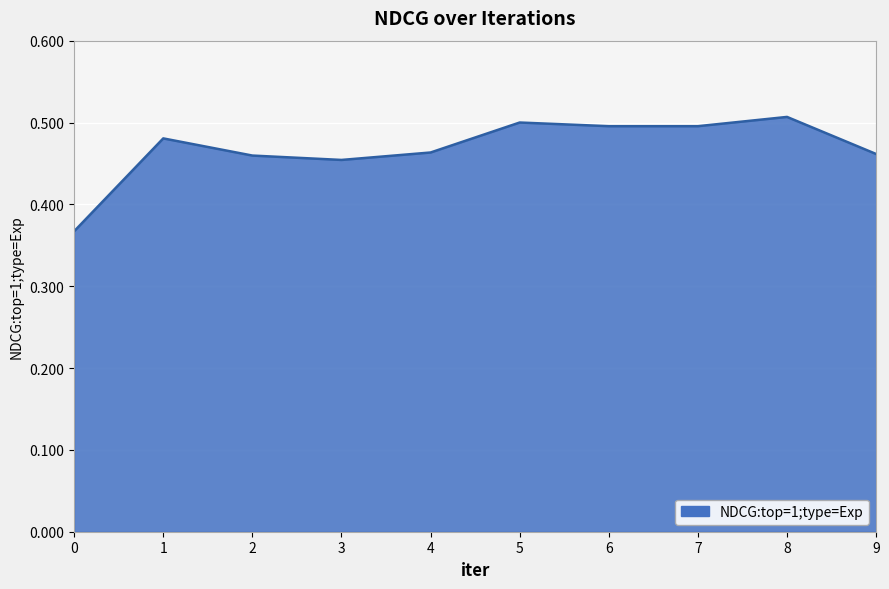

Where is the first local maximum?

1